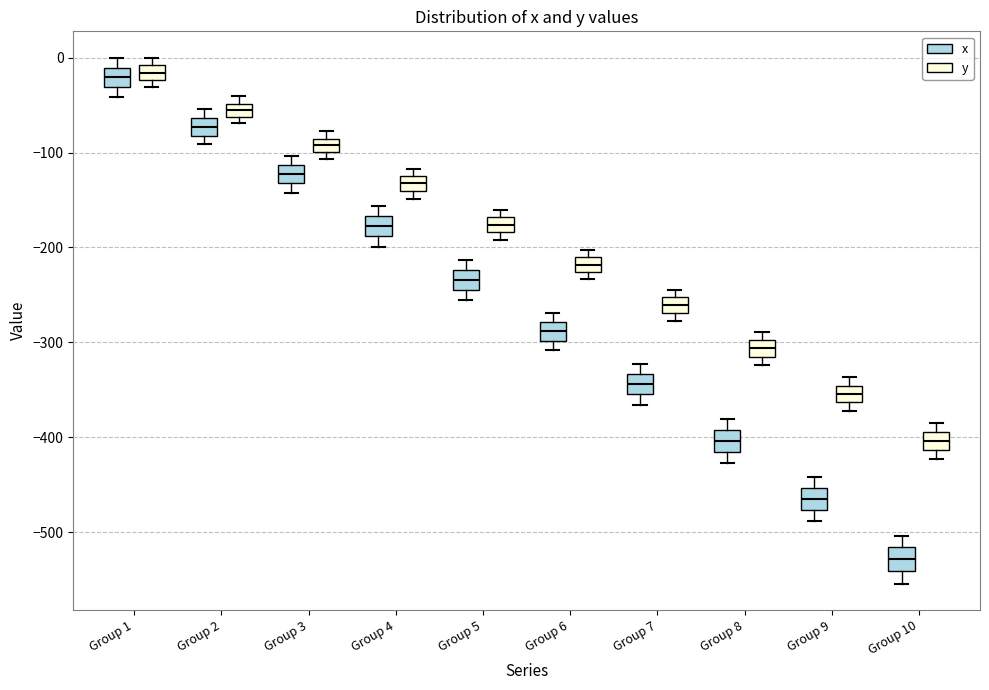

Which box has the lowest median line?

Group 10 (x)